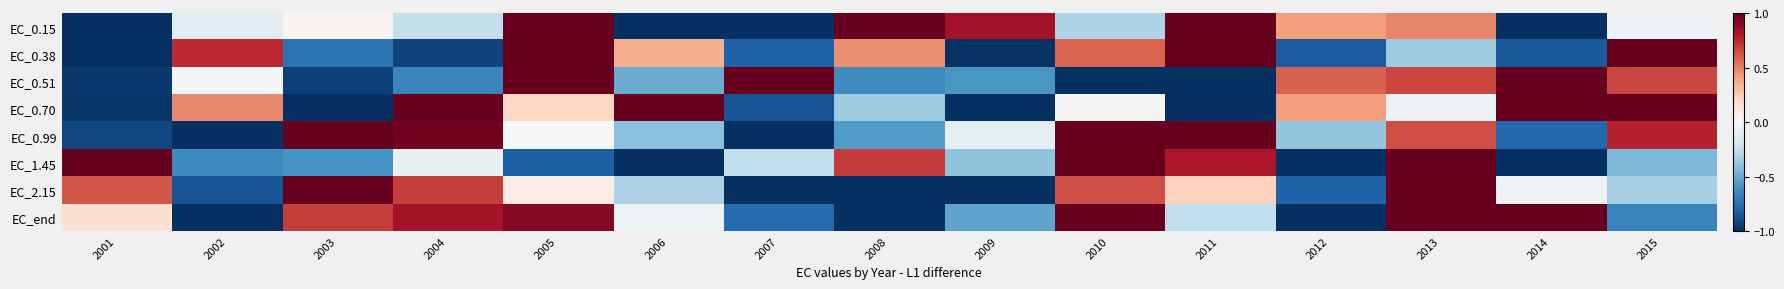

At 2001, list the series in order from largest to smallest.

EC_1.45, EC_2.15, EC_end, EC_0.99, EC_0.51, EC_0.70, EC_0.15, EC_0.38